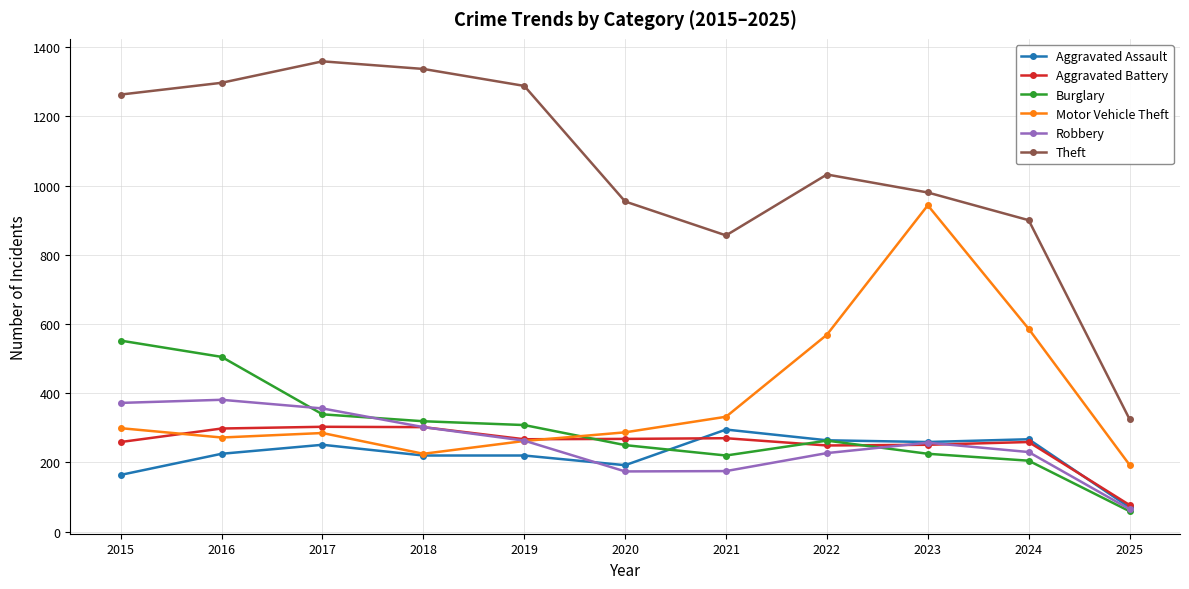

Which category has the highest value across all series?

2017